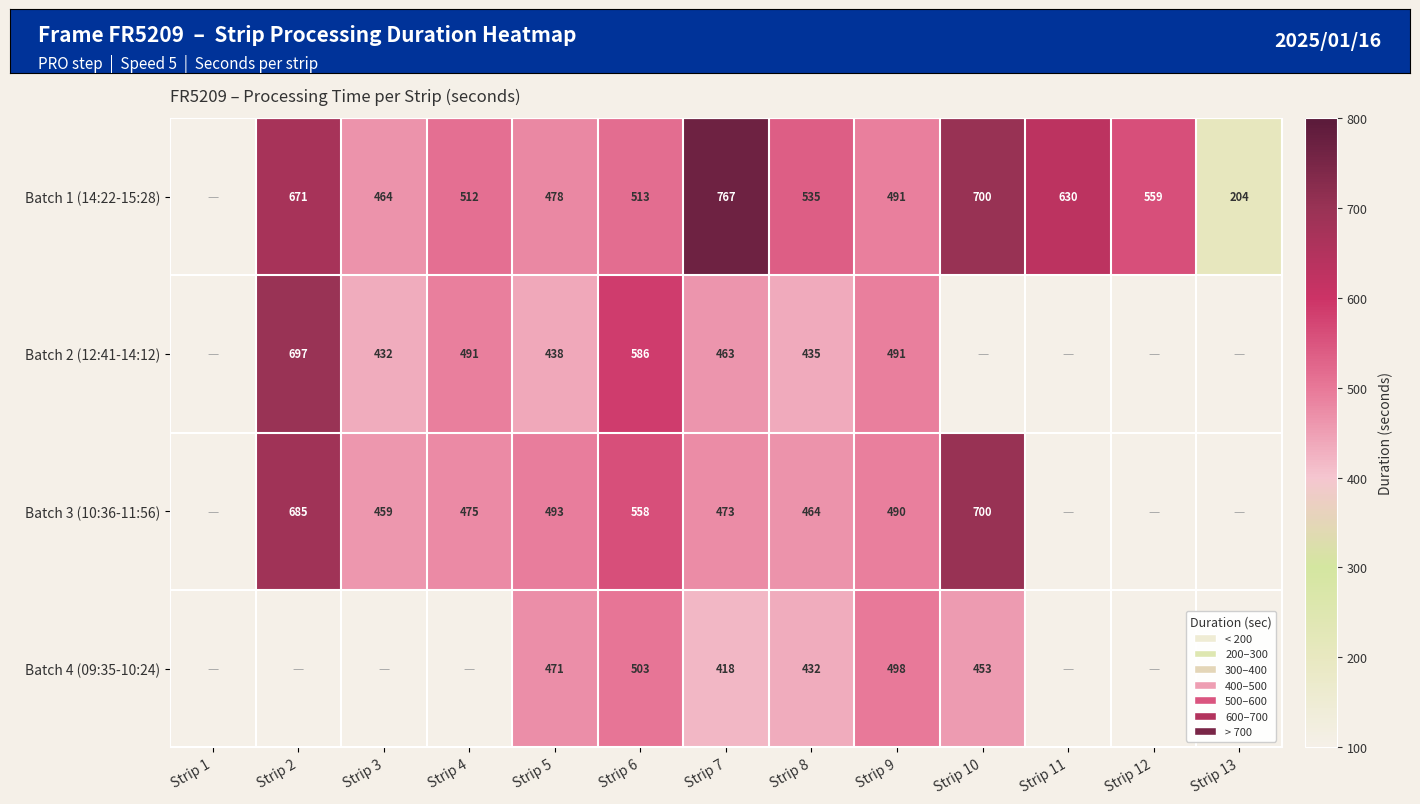

The value of Batch 1 (14:22-15:28) at Strip 4 is 512. True or false?

True